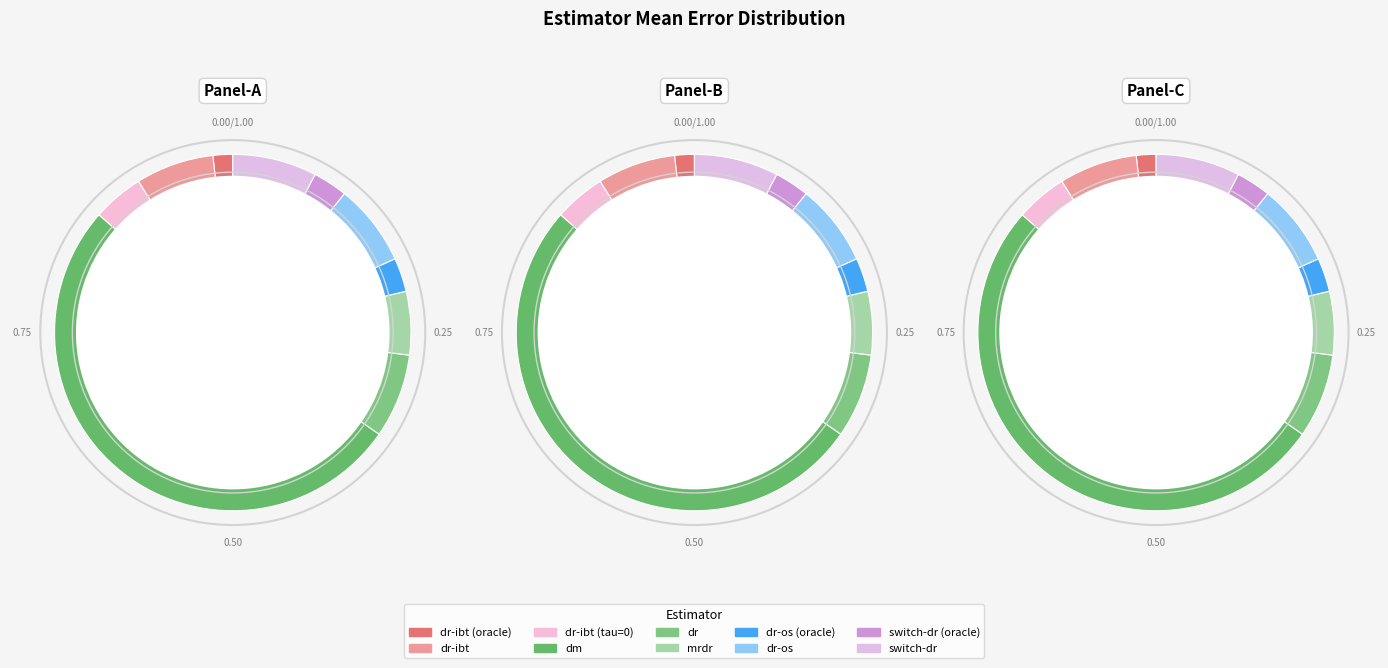

To the nearest percent, what is the combined percentage of mrdr and dr?

13%